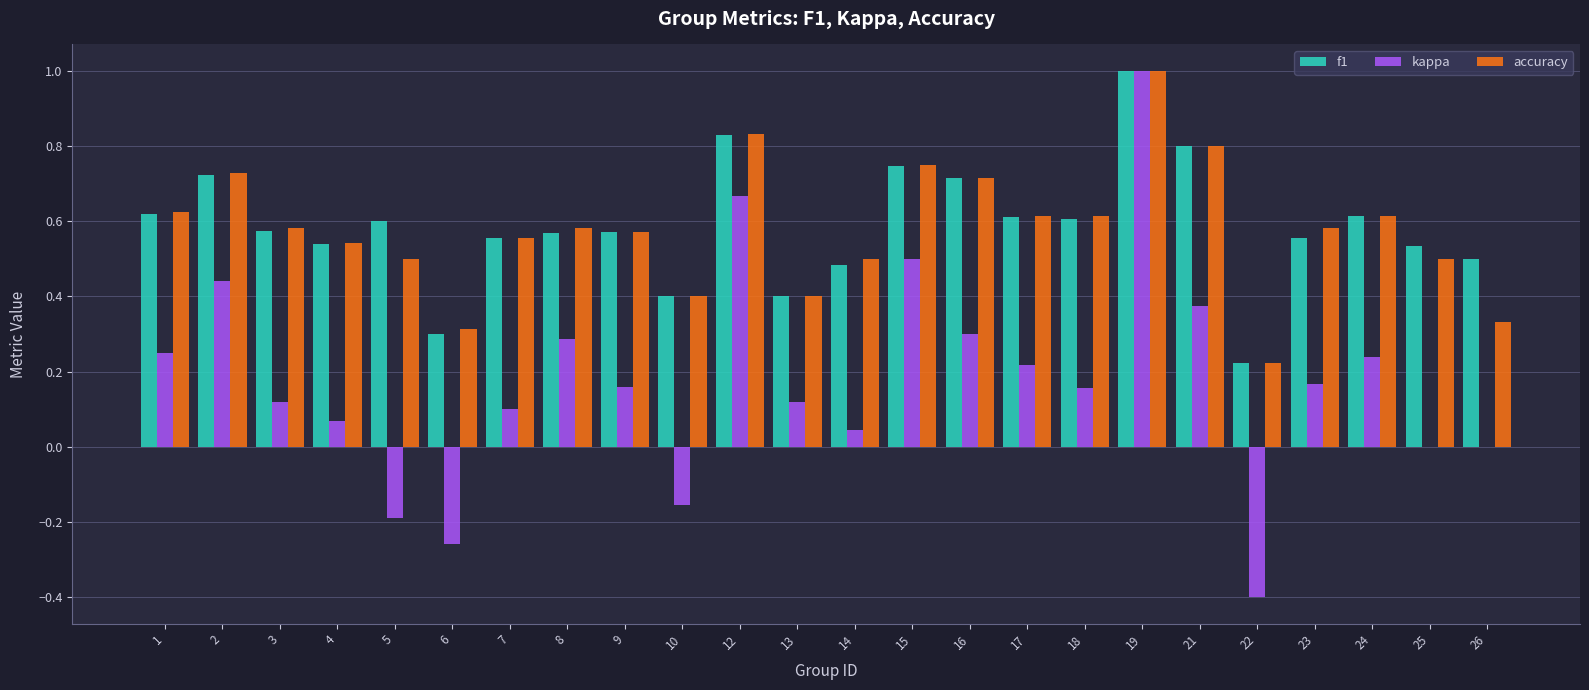

Which series has the largest range (max minus min)?

kappa